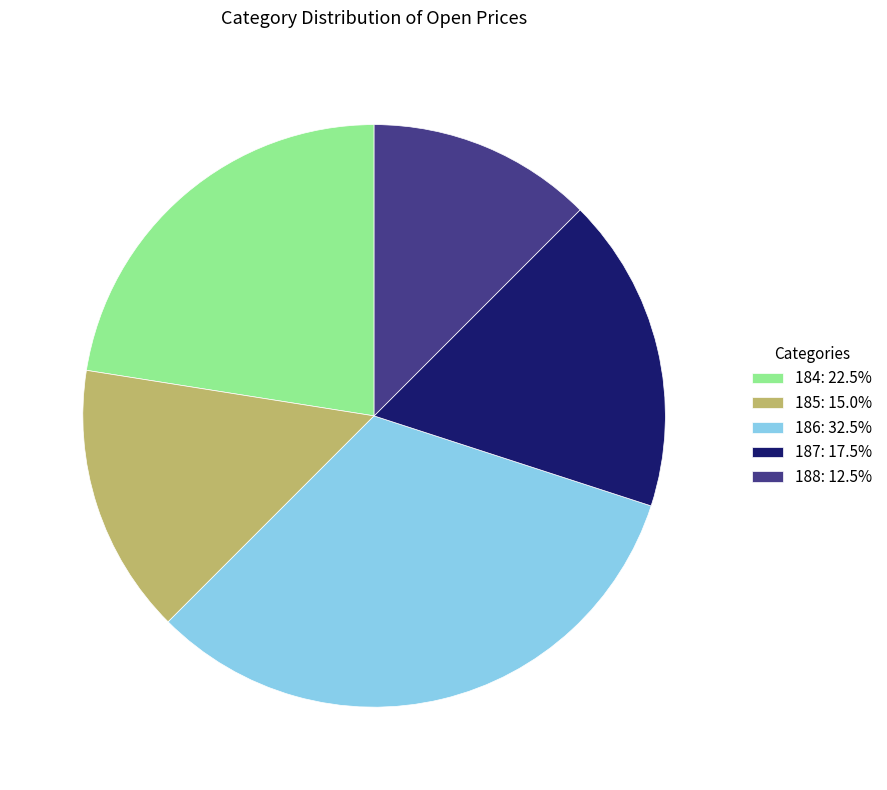

Does 187: 17.5% account for over 50% of the chart?

No